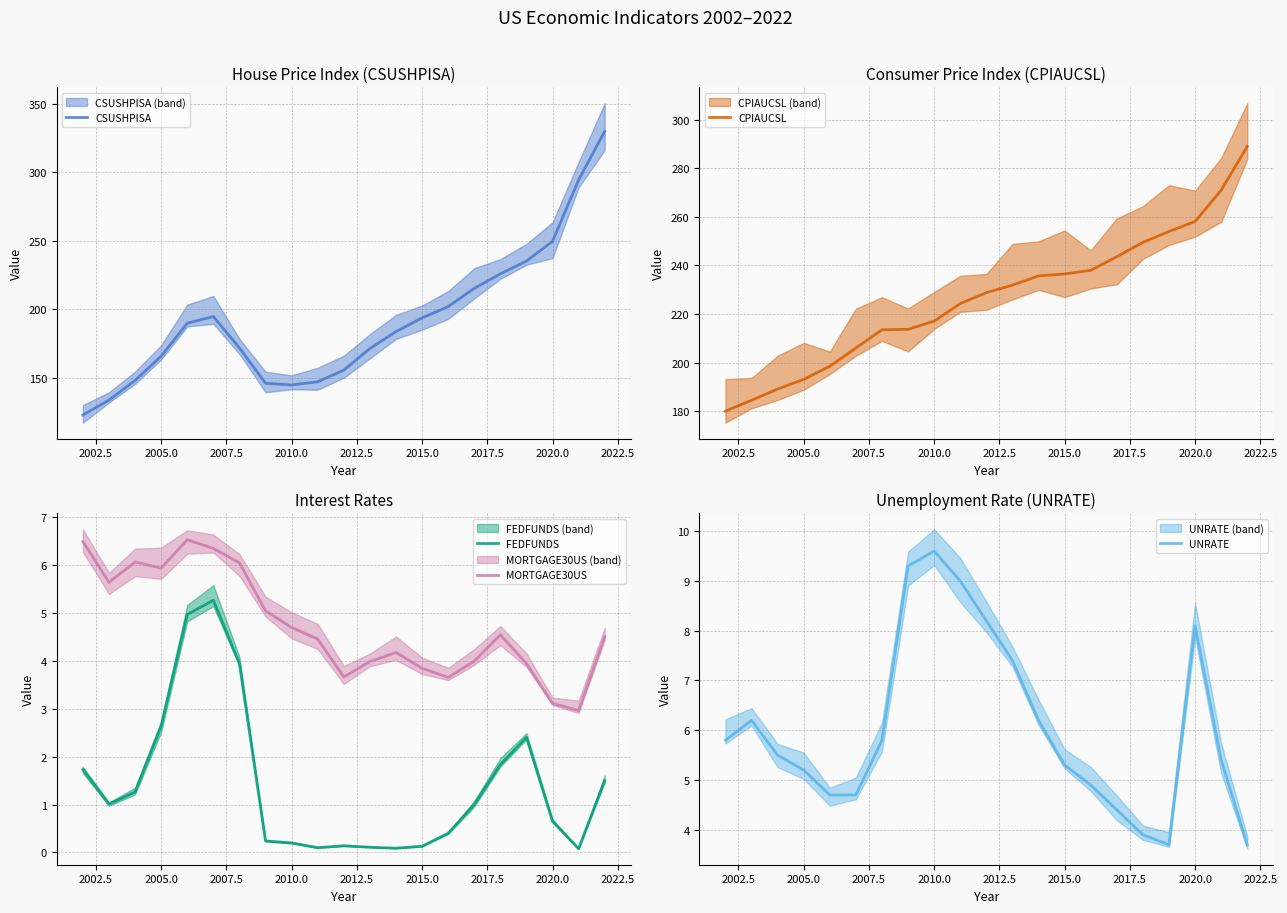

At how many categories does at least one series exceed 11?

21